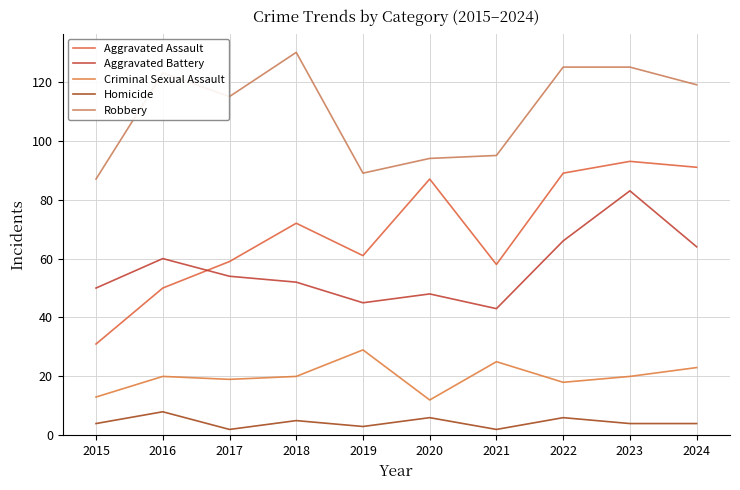

True or false: Robbery and Aggravated Assault intersect in this chart.

False